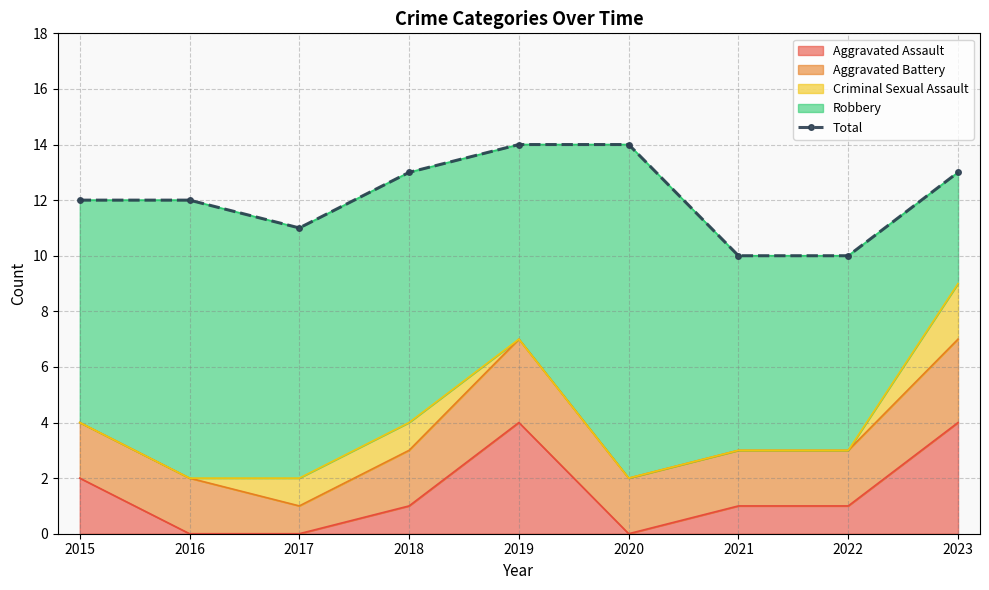

Rank the categories by value from highest to lowest.

2019, 2020, 2018, 2023, 2015, 2016, 2017, 2021, 2022